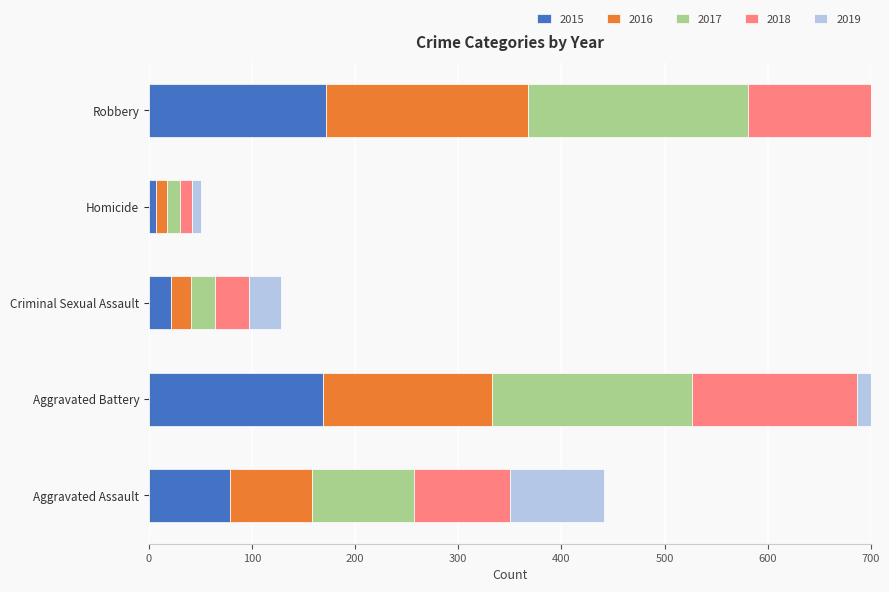

Reading left to right, extract all data points from this chart.

2015: 79	169	21	7	172
2016: 79	164	20	10	196
2017: 99	194	23	13	213
2018: 93	160	33	12	132
2019: 91	193	31	8	143